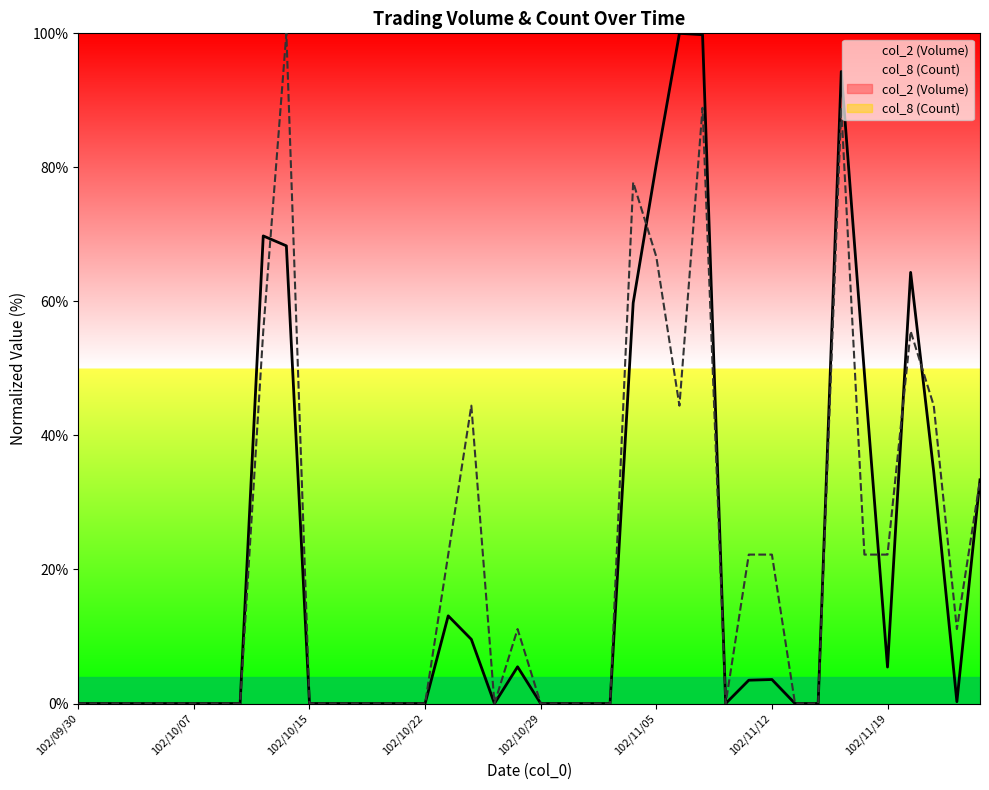

At which category does col_8 (Count) reach its first local peak?

102/10/14